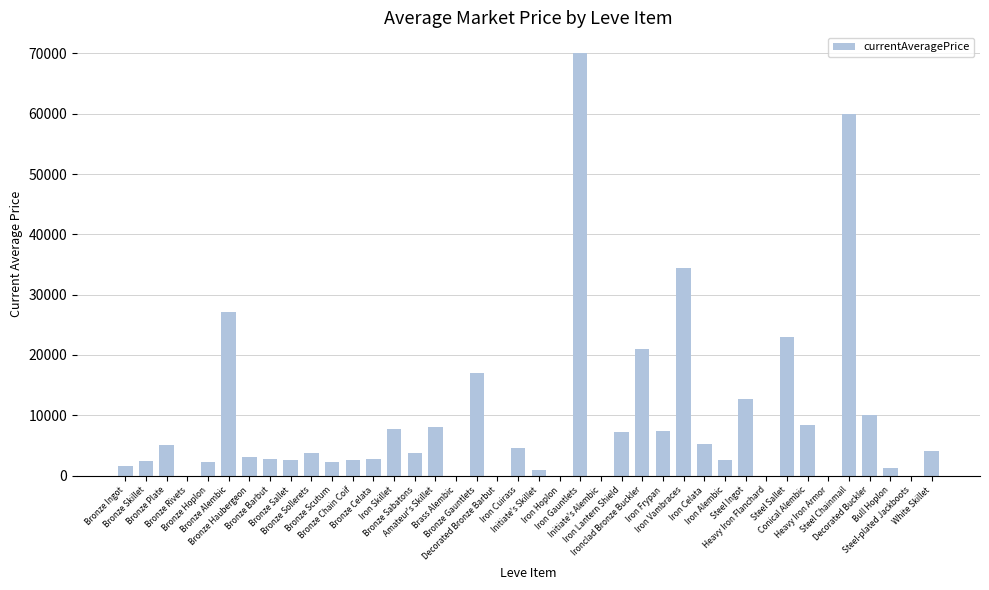

Between Bronze Plate and Decorated Bronze Barbut, which is larger?

Bronze Plate